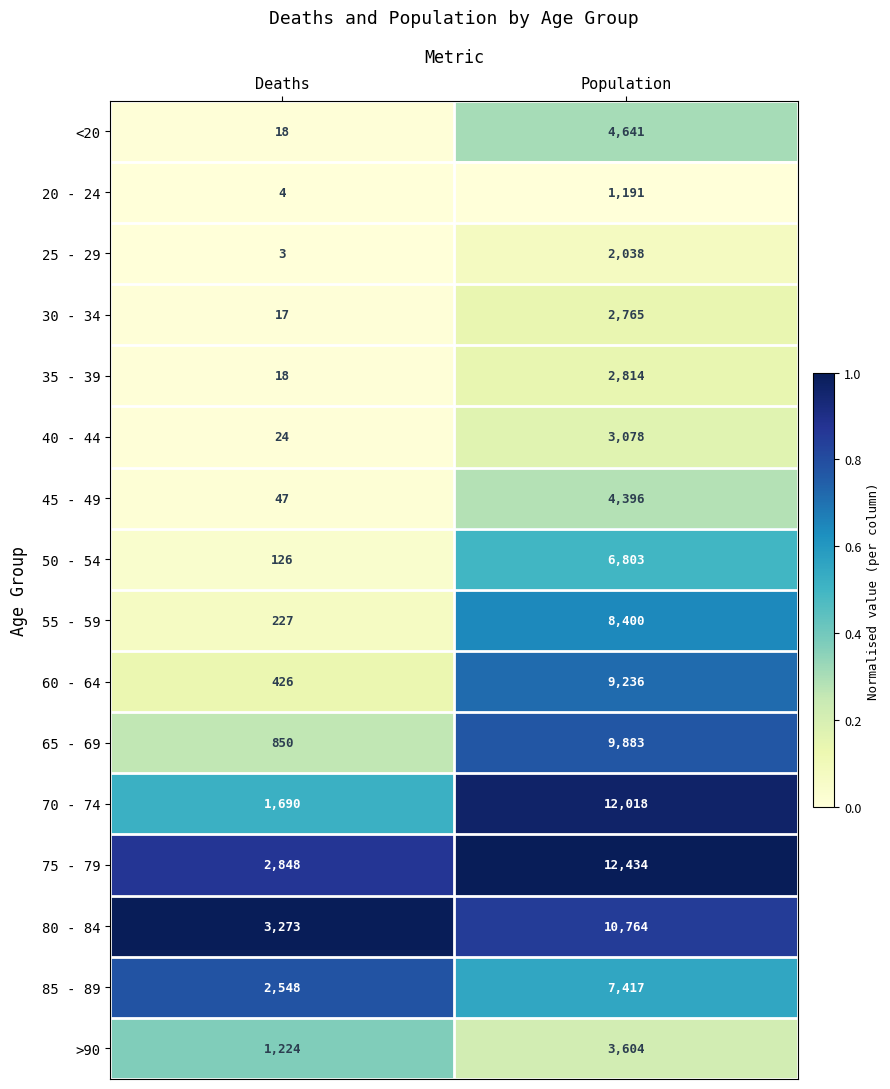

Which series has the largest range (max minus min)?

70 - 74